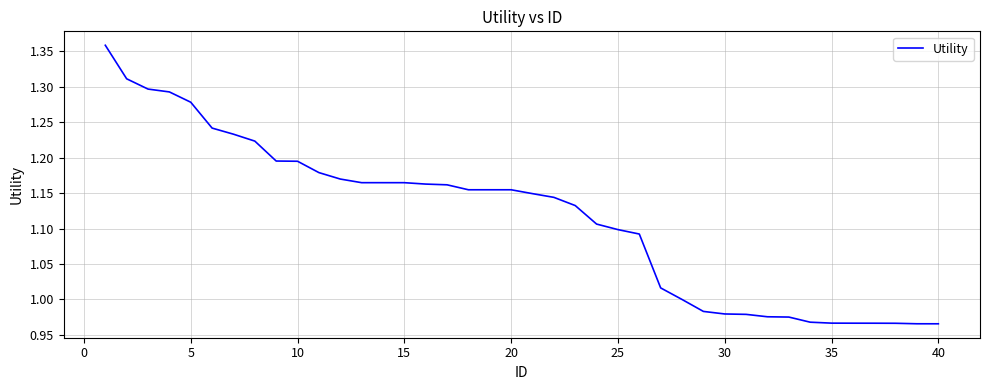

Count the number of data series in this chart.

1